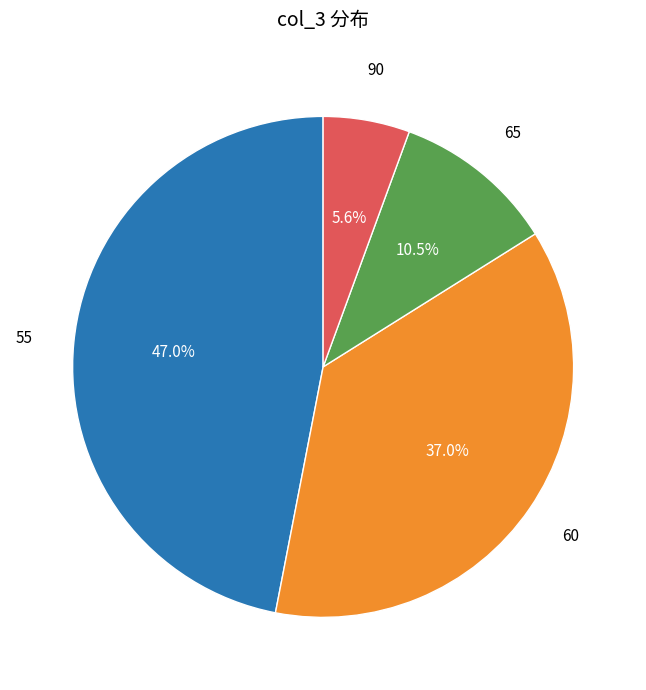

Is there a majority slice in this chart?

No